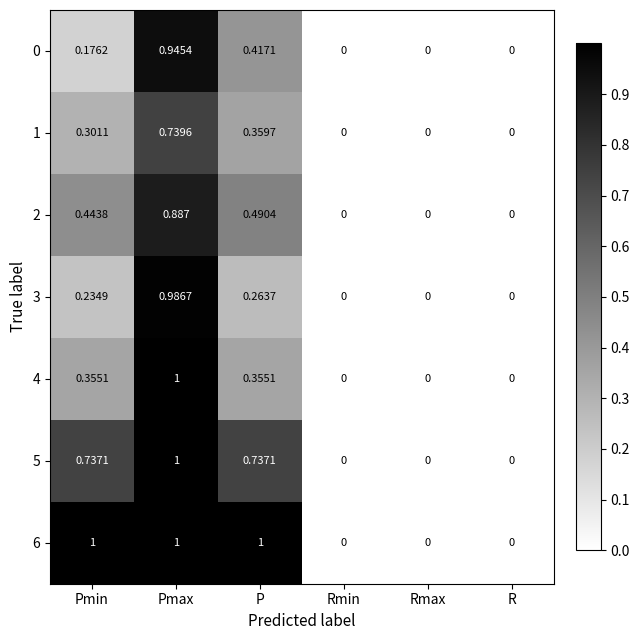

At which category is the sum across all series the highest?

Pmax